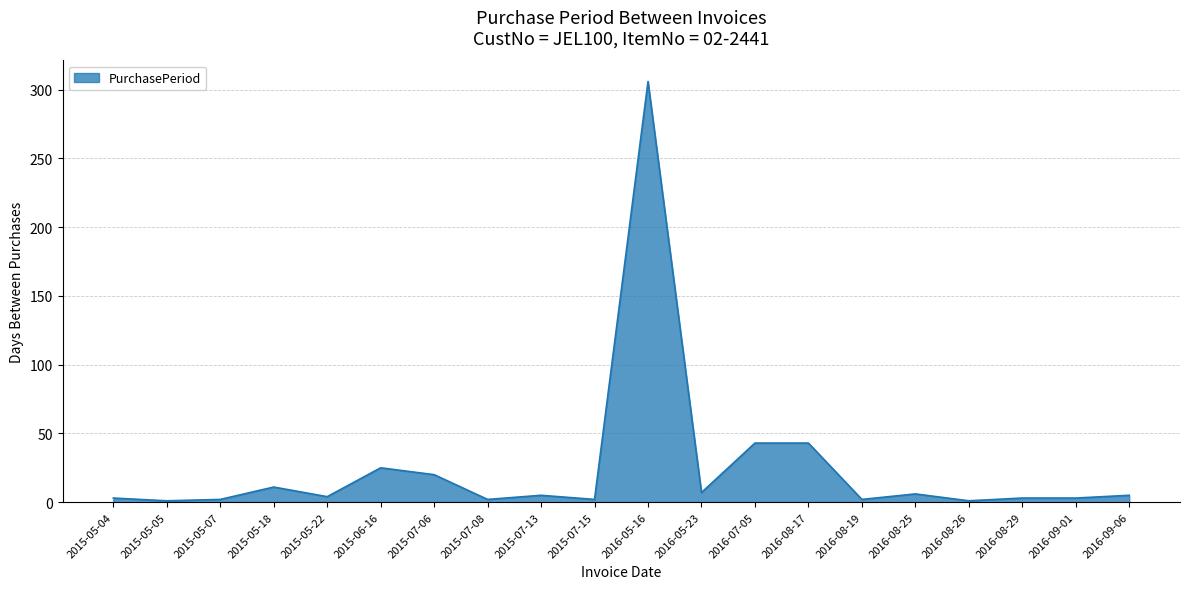

What is the difference between the maximum and minimum values?

305